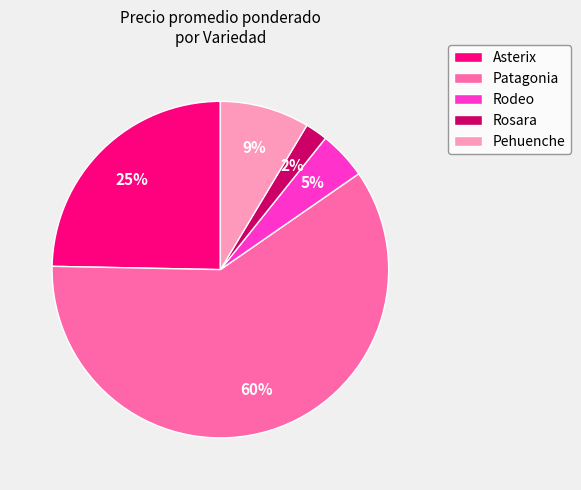

To the nearest percent, what is the average slice percentage?

20%